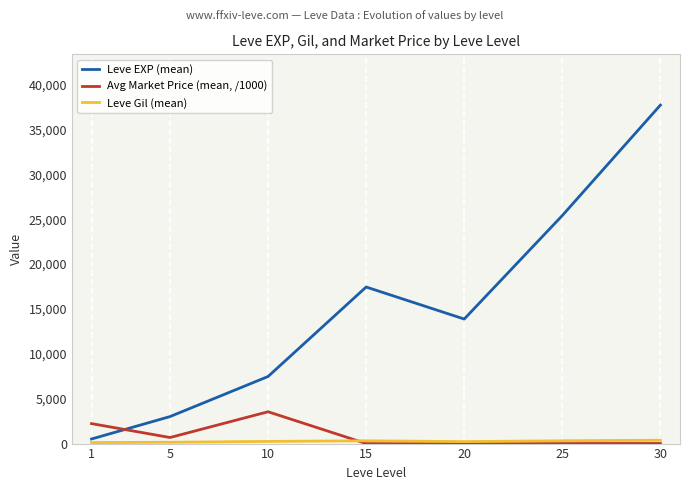

How many intersections are there between Avg Market Price (mean, /1000) and Leve EXP (mean)?

1